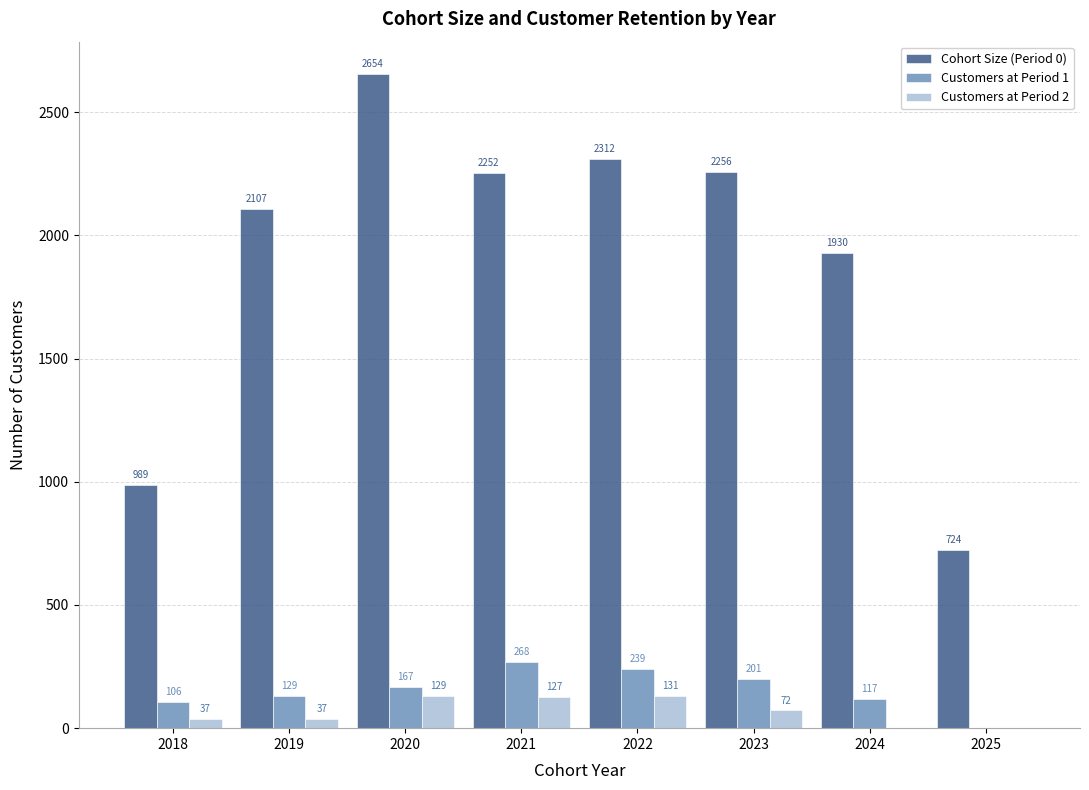

What is the maximum value for Cohort Size (Period 0)?

2654